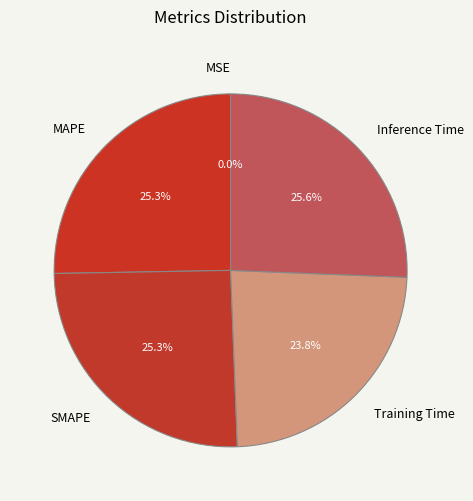

To the nearest percent, what is the combined percentage of MAPE and MSE?

25%